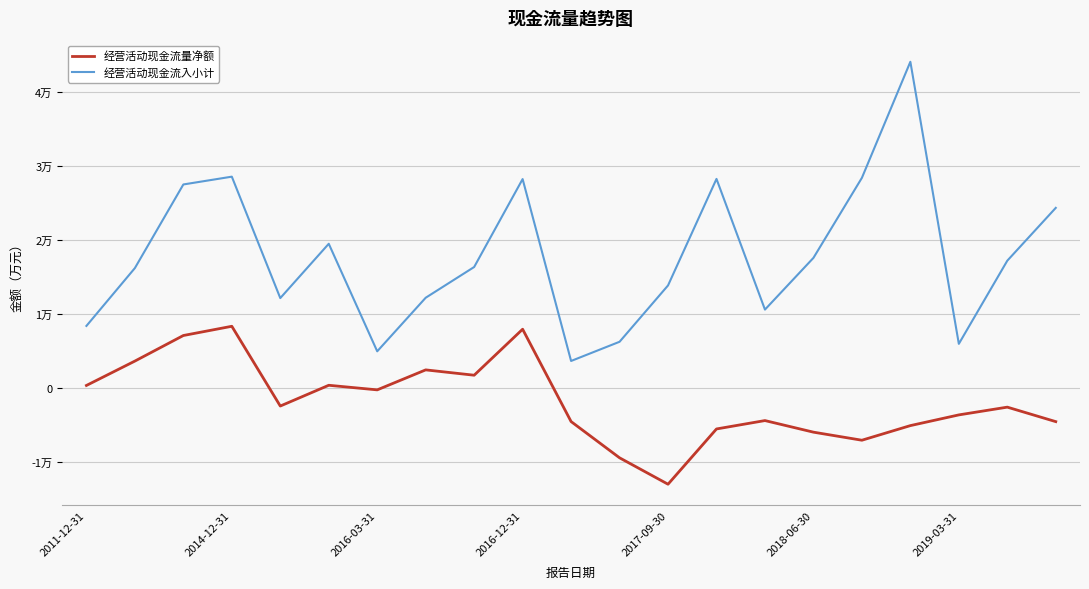

List the series in order of their overall mean, lowest first.

经营活动现金流量净额, 经营活动现金流入小计